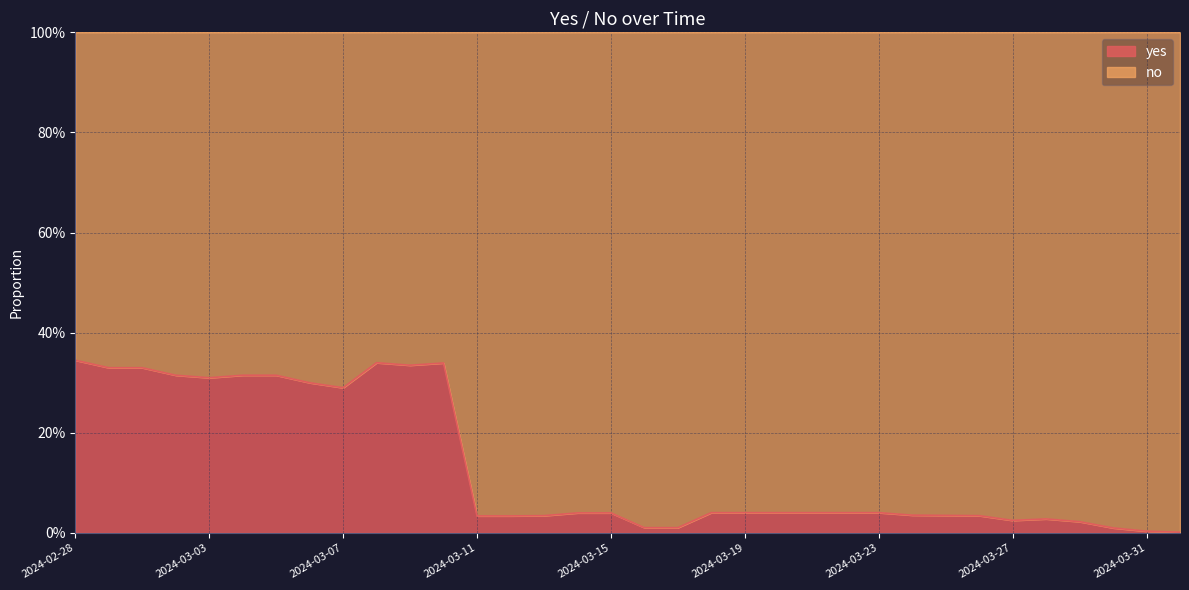

Where is the first local minimum?

2024-03-03